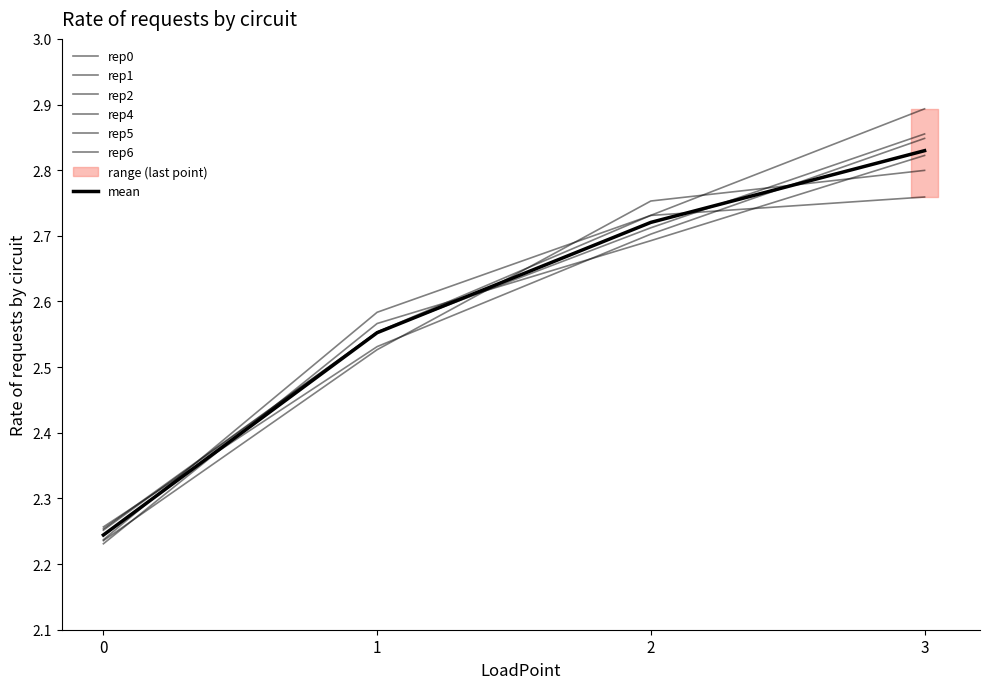

The rep0 series shows 1.6 at 3. True or false?

False